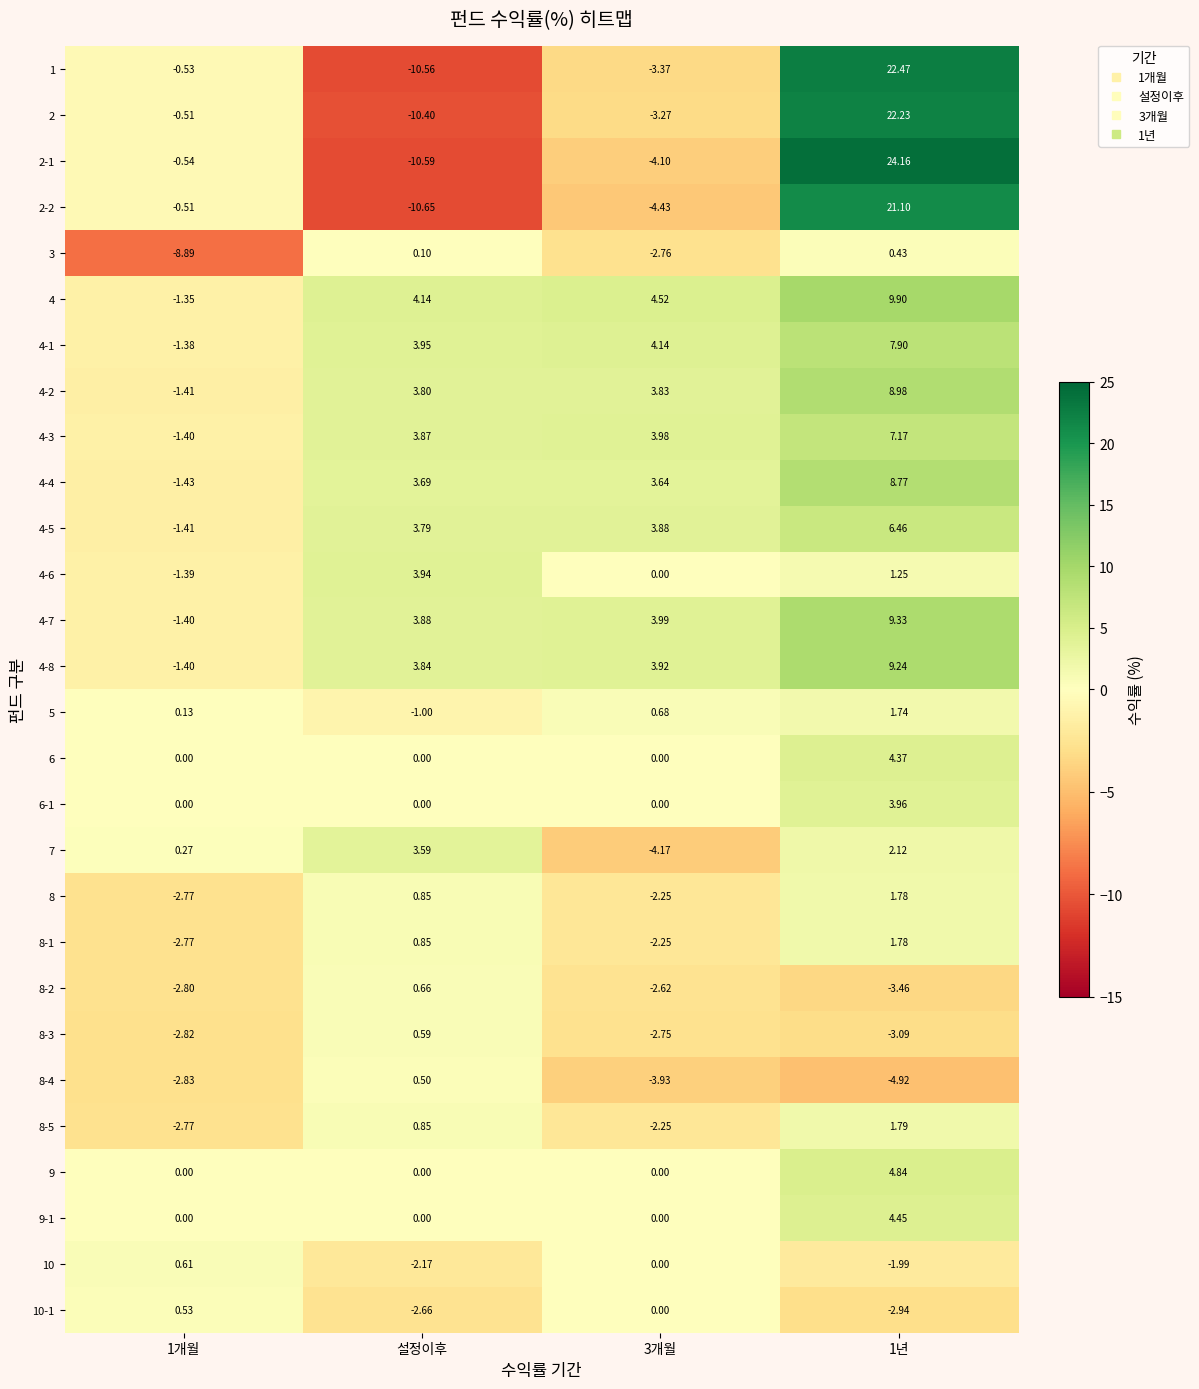

At which label is 8 closest to 0?

설정이후